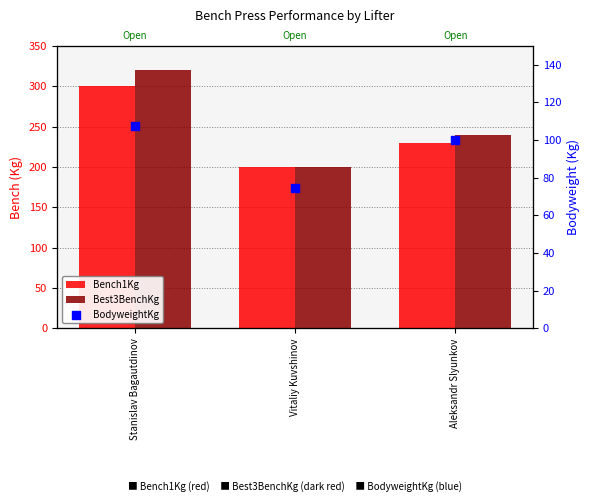

Which series has the widest spread of Y values?

Best3BenchKg